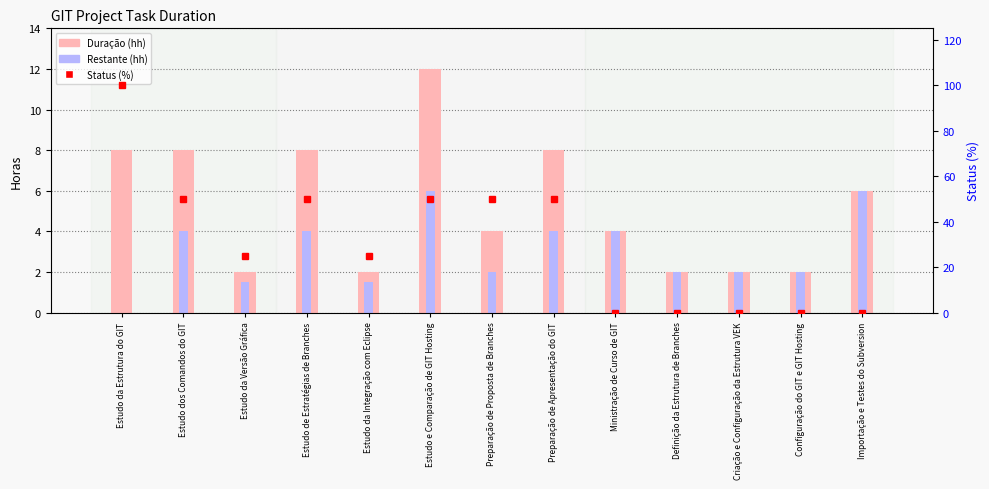

How many series are shown in this chart?

3